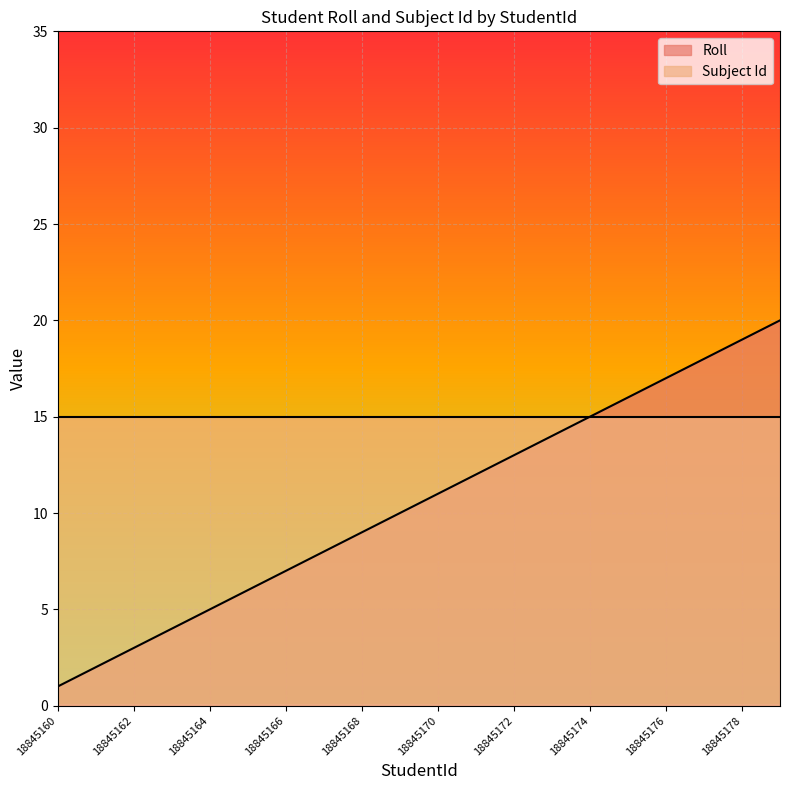

Which category has the highest value across all series?

18845179